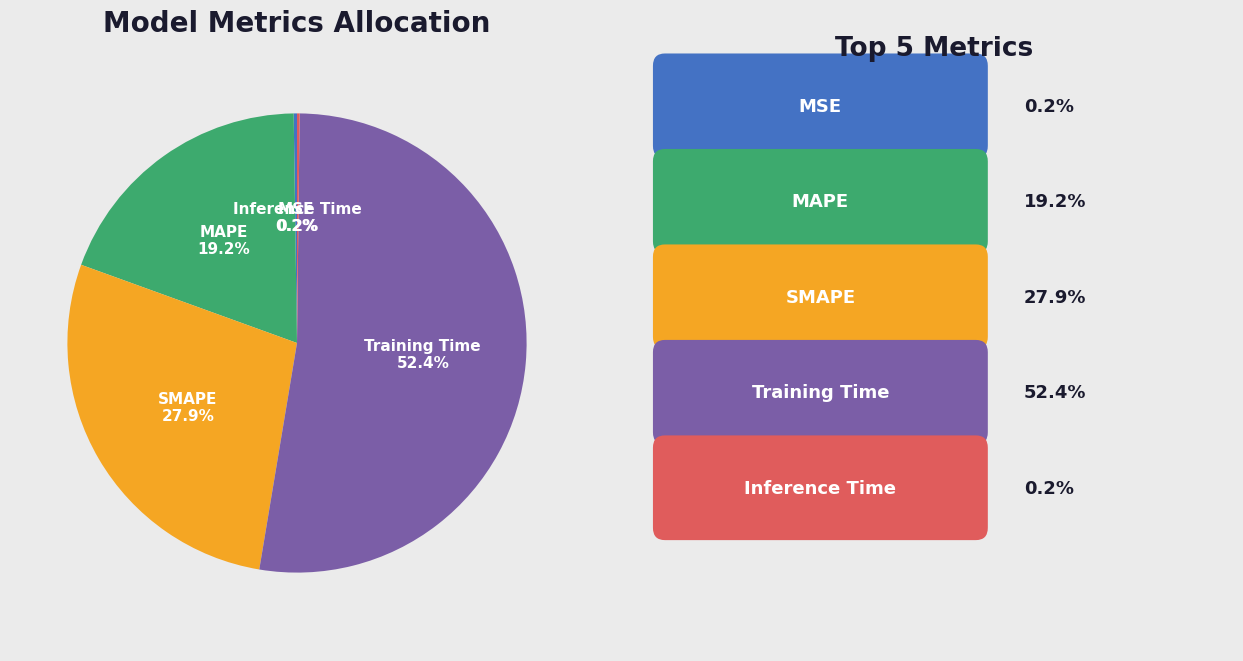

Which has a higher value, SMAPE or MAPE?

SMAPE